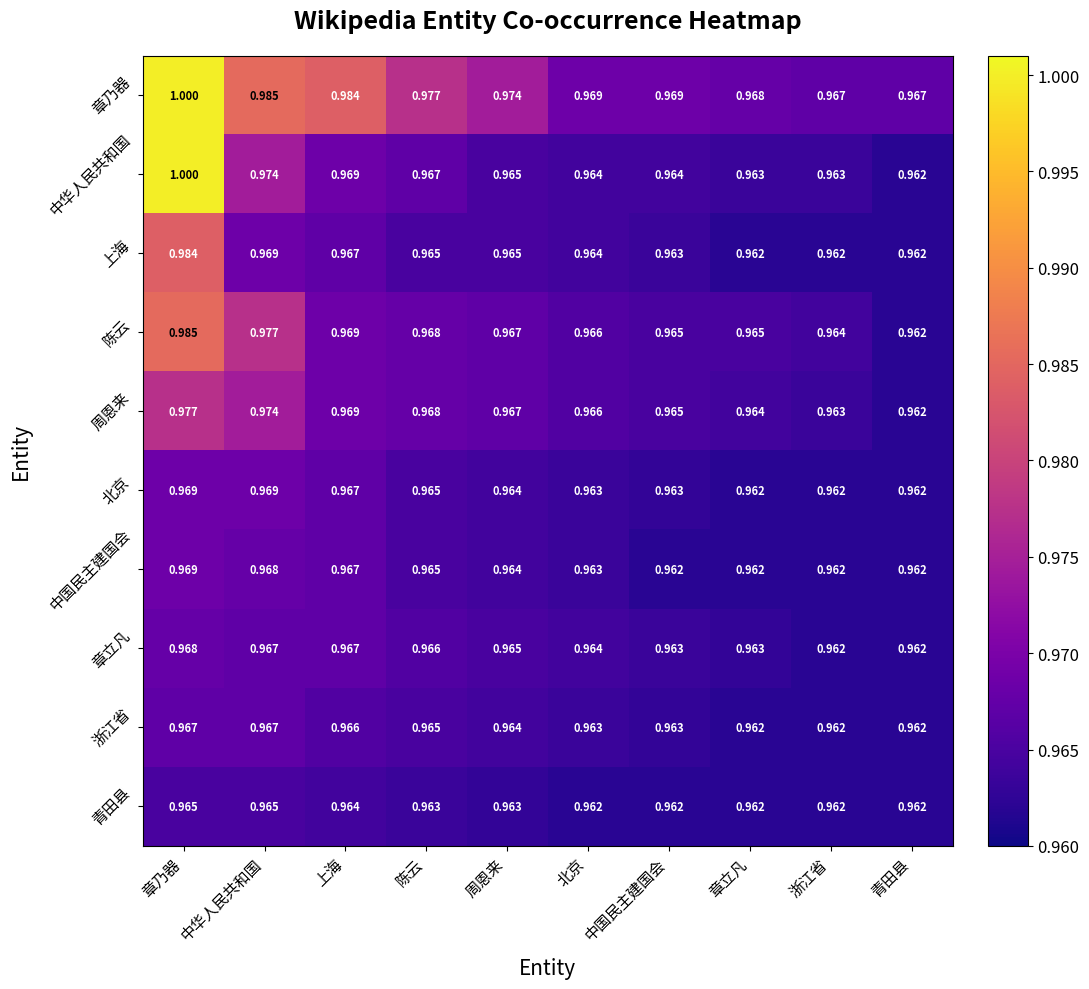

What is the total value across all series at 章乃器?

9.8